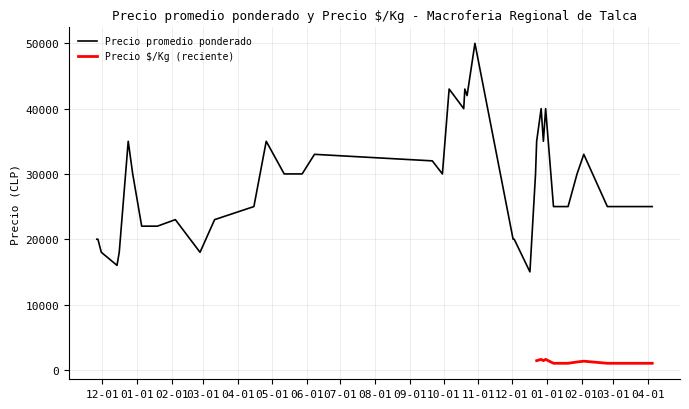

Between 2020-12-14 and 2022-04-05, which is larger?

2022-04-05